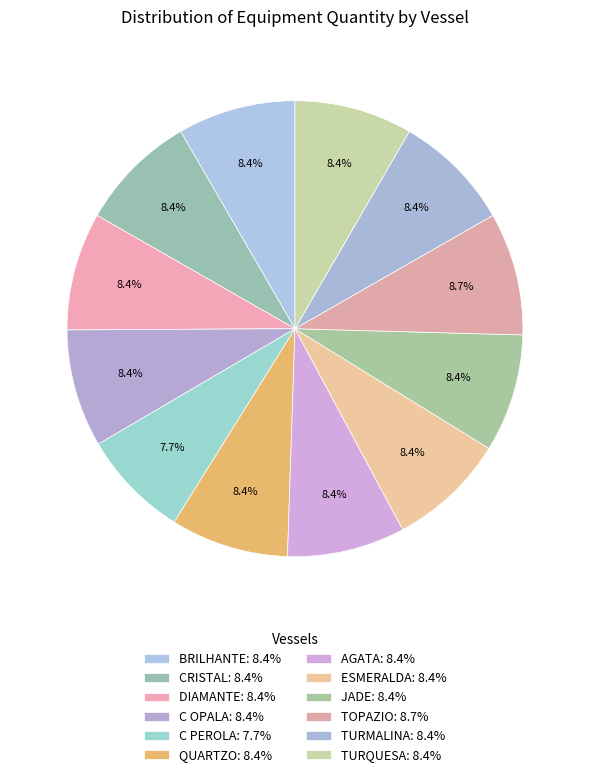

Rank the categories by value from highest to lowest.

TOPAZIO, BRILHANTE, CRISTAL, DIAMANTE, C OPALA, QUARTZO, AGATA, ESMERALDA, JADE, TURMALINA, TURQUESA, C PEROLA